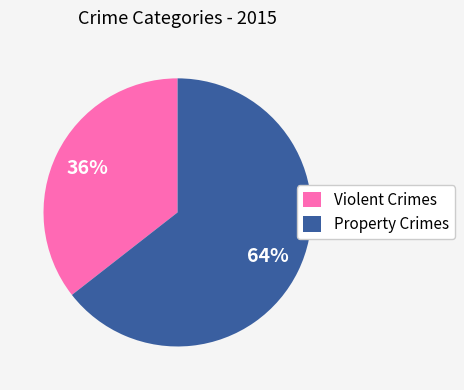

Is it true that Violent Crimes is 36% of the pie?

True